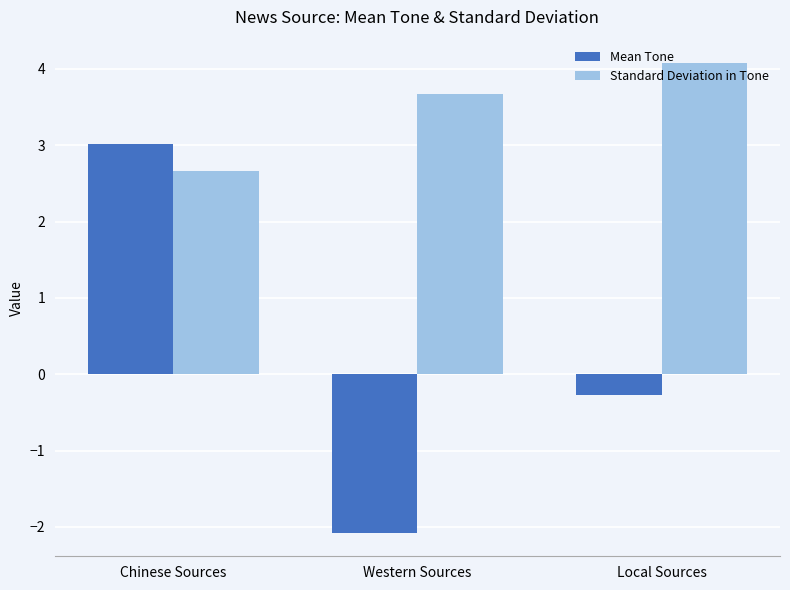

Where is Standard Deviation in Tone nearest to the value 3?

Chinese Sources